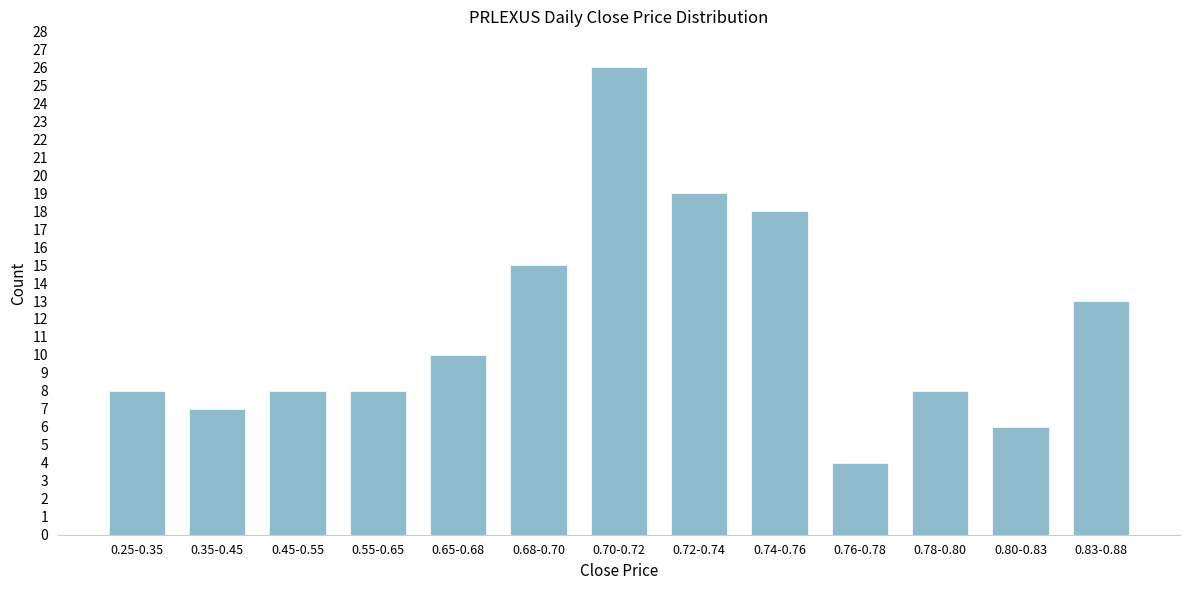

Reading left to right, list all the values displayed in this chart.

8	7	8	8	10	15	26	19	18	4	8	6	13